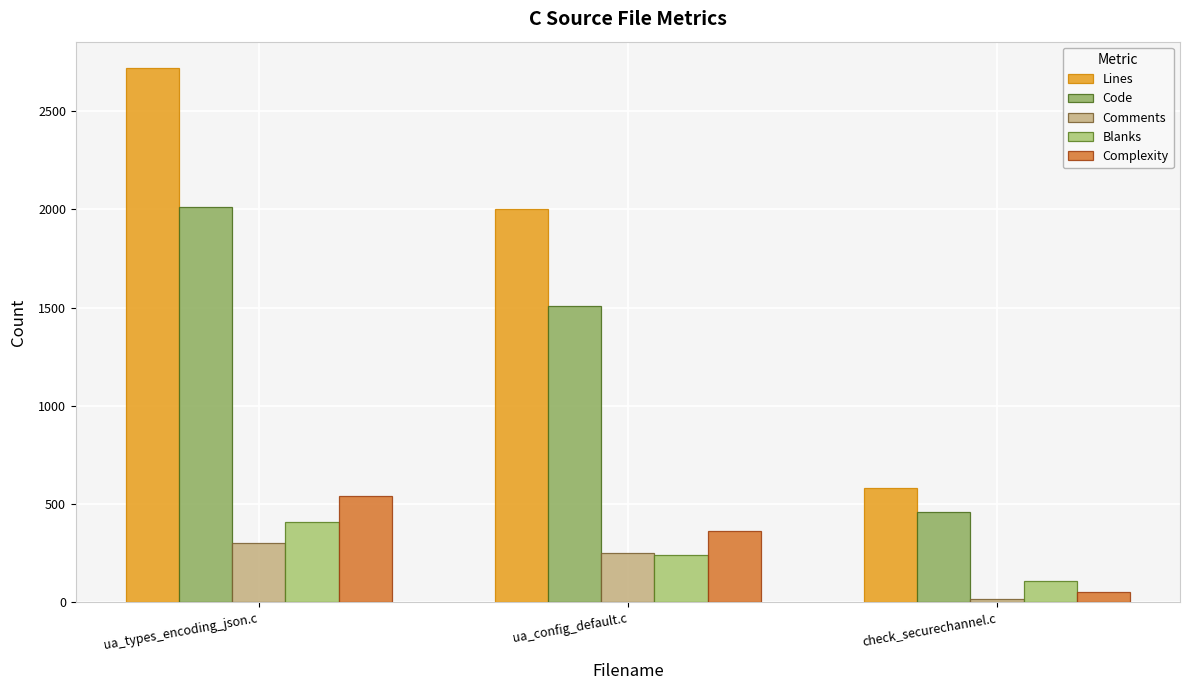

How many series are shown in this chart?

5